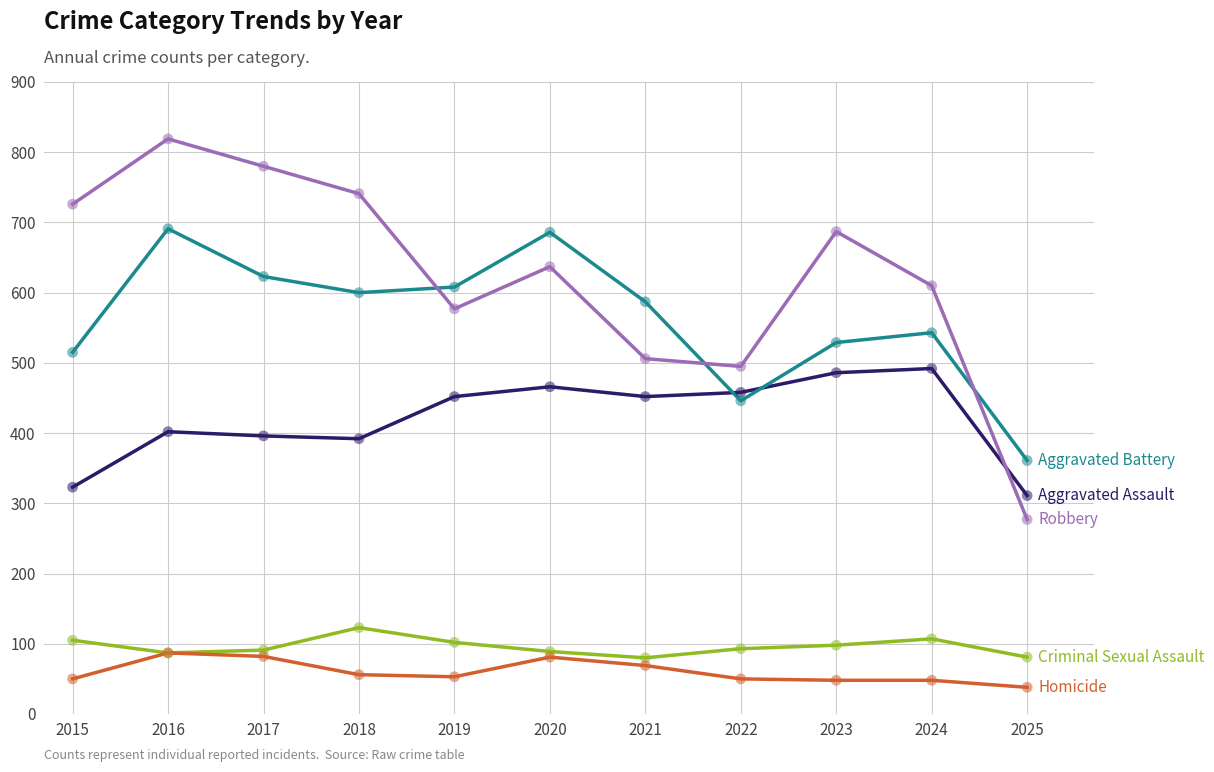

What is the total value across all series at 2024?

1800